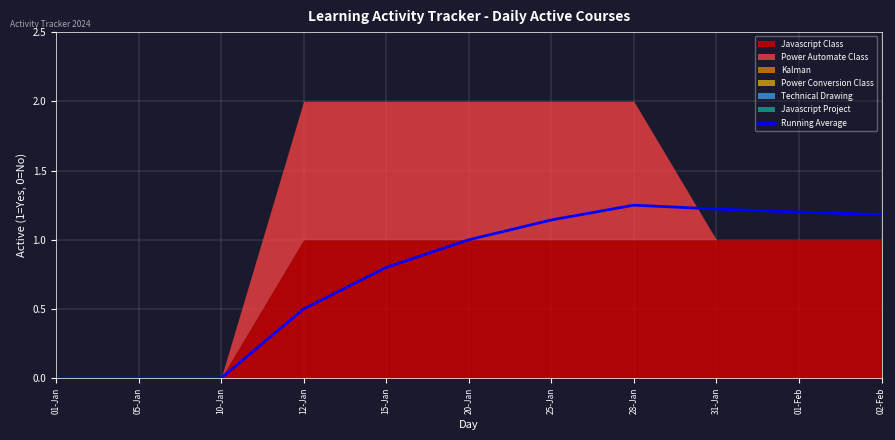

What is the difference between the maximum and minimum values?

1.2